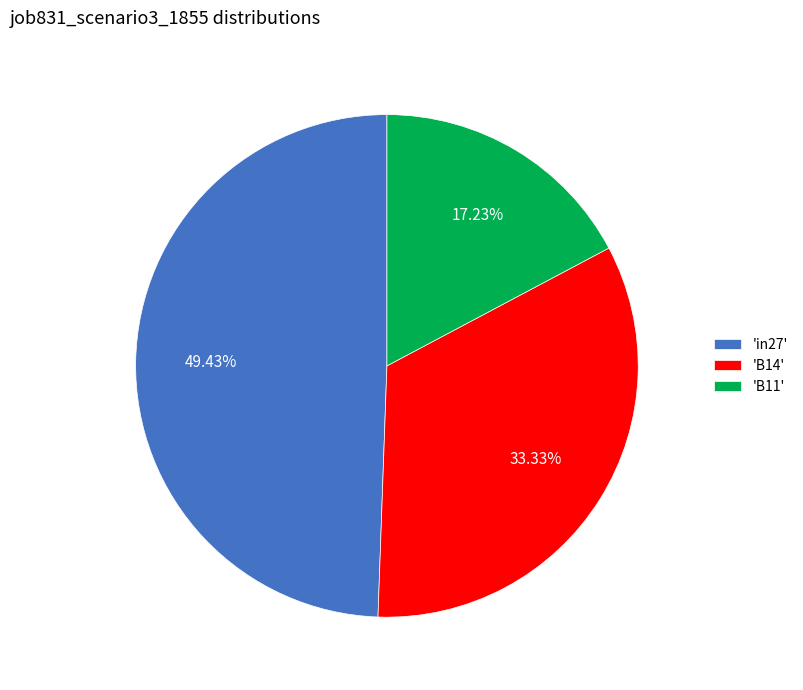

Is the sum of 'B14' and 'B11' greater than half?

Yes